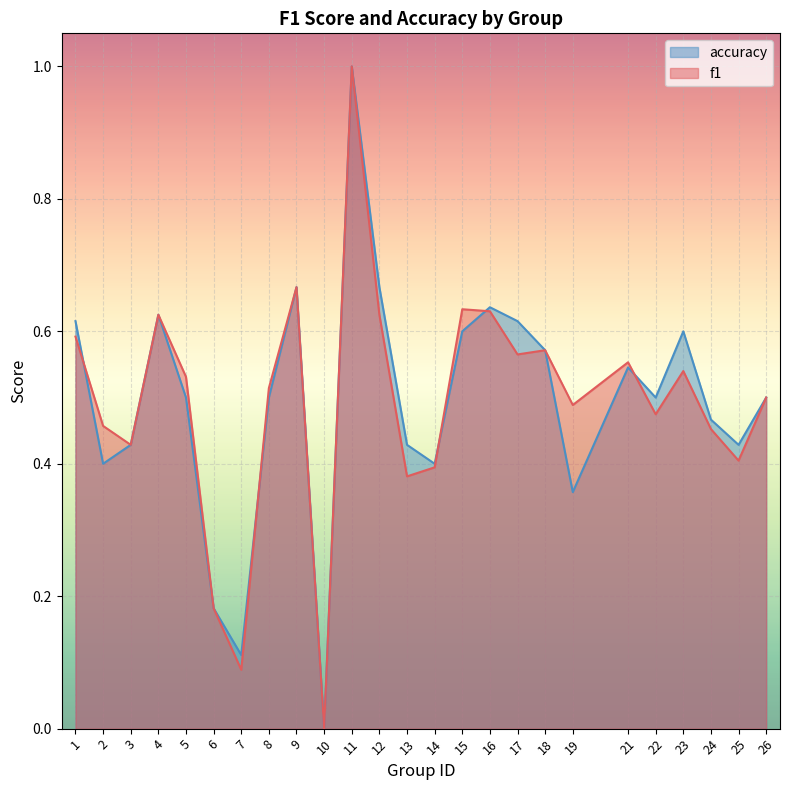

What is the difference between the maximum and minimum values in the f1 series?

1.0